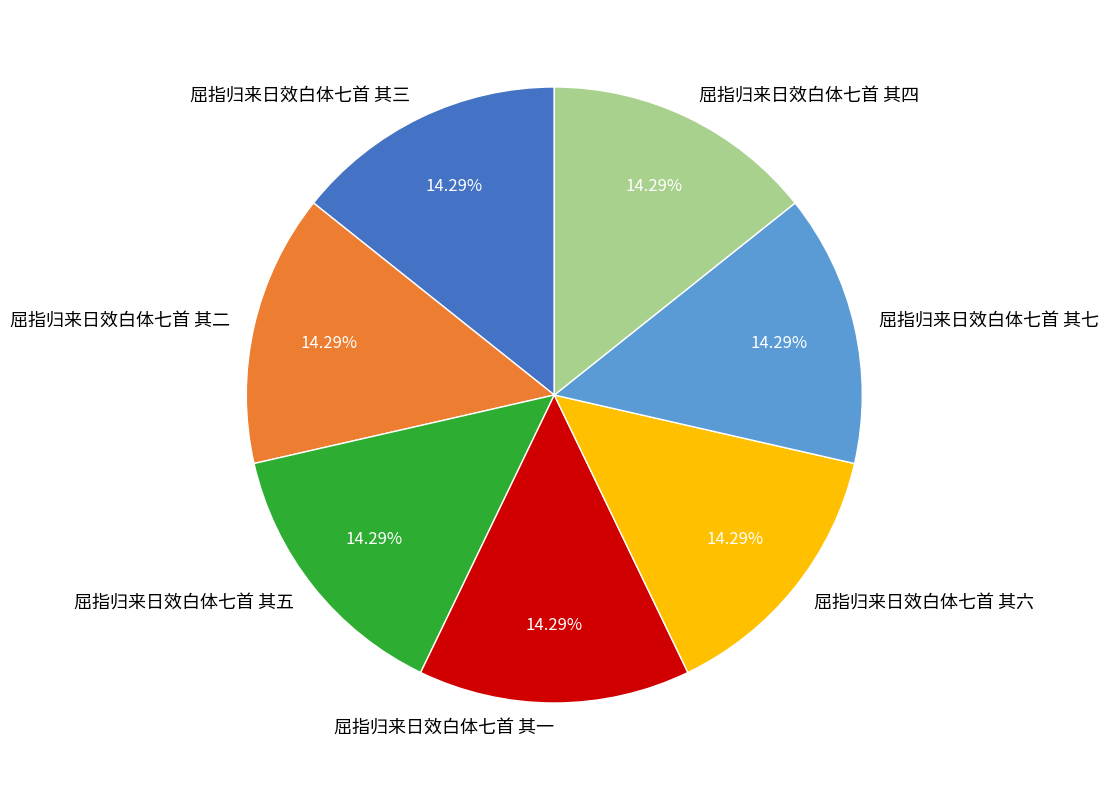

Do 屈指归来日效白体七首 其七 and 屈指归来日效白体七首 其一 together represent more than half of the pie?

No